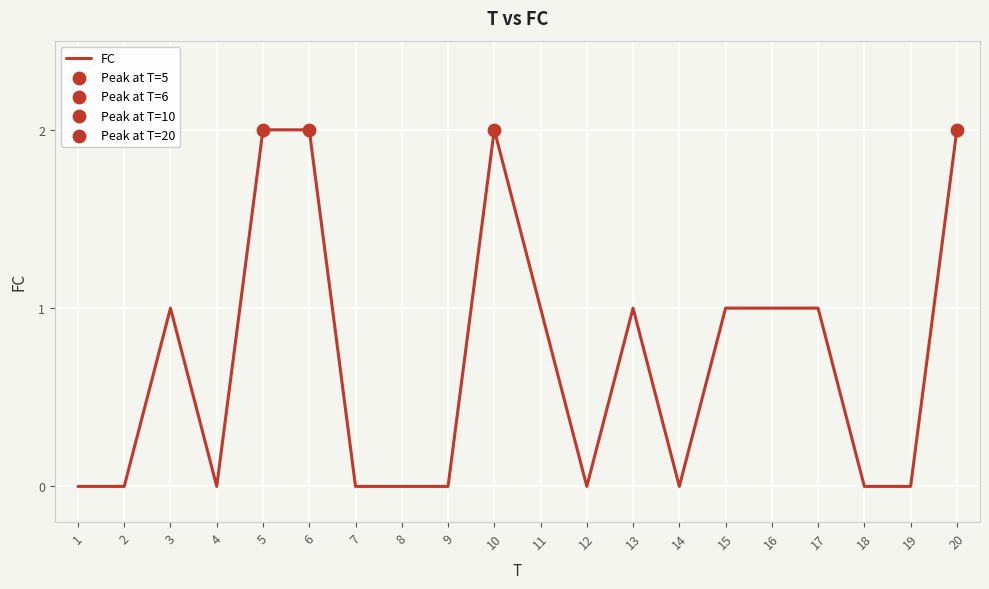

Which has a higher value, 2 or 5?

5